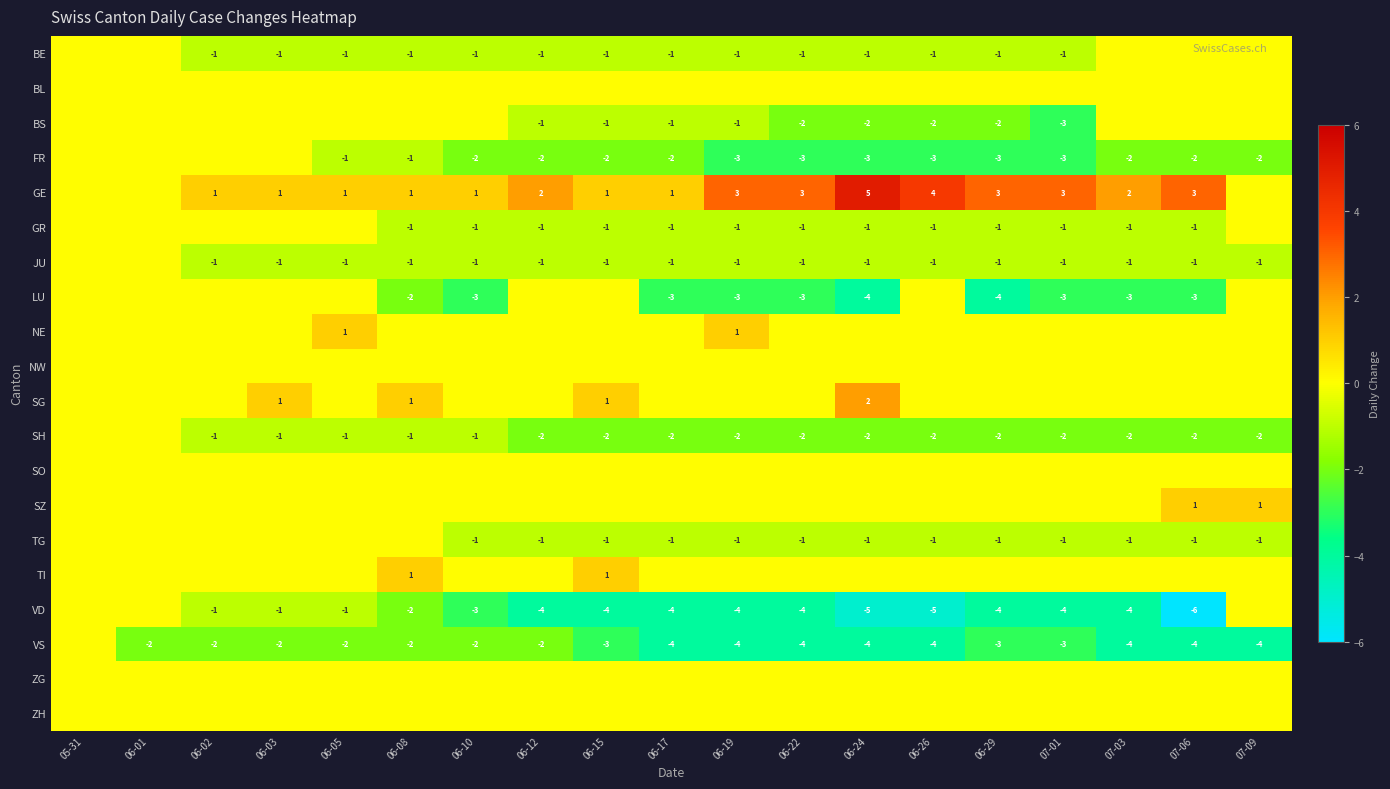

Which category has the highest value across all series?

06-24